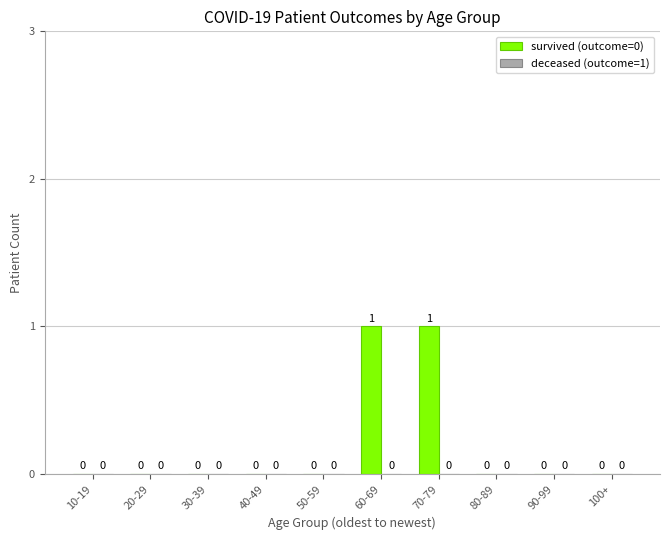

Are the bars grouped side by side (vs. stacked)?

No